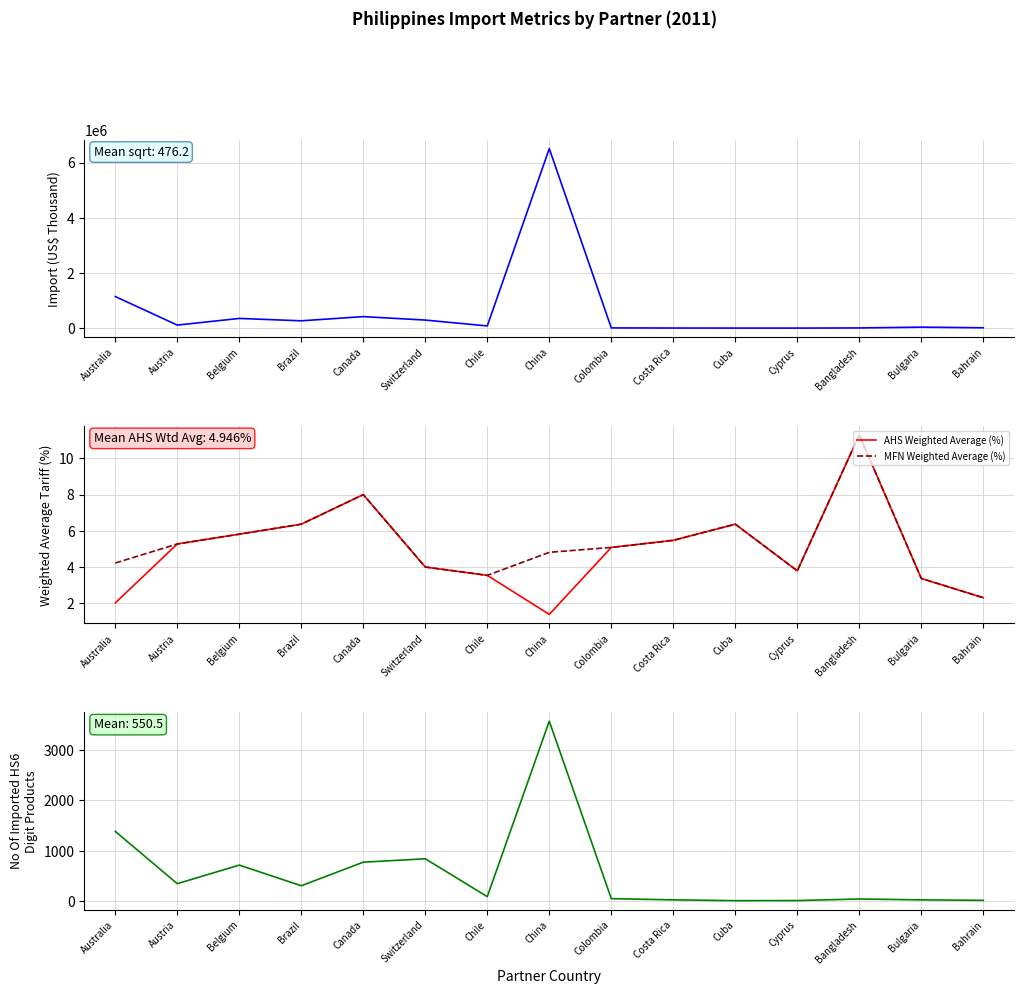

The MFN Weighted Average (%) series shows 3.0 at Canada. True or false?

False